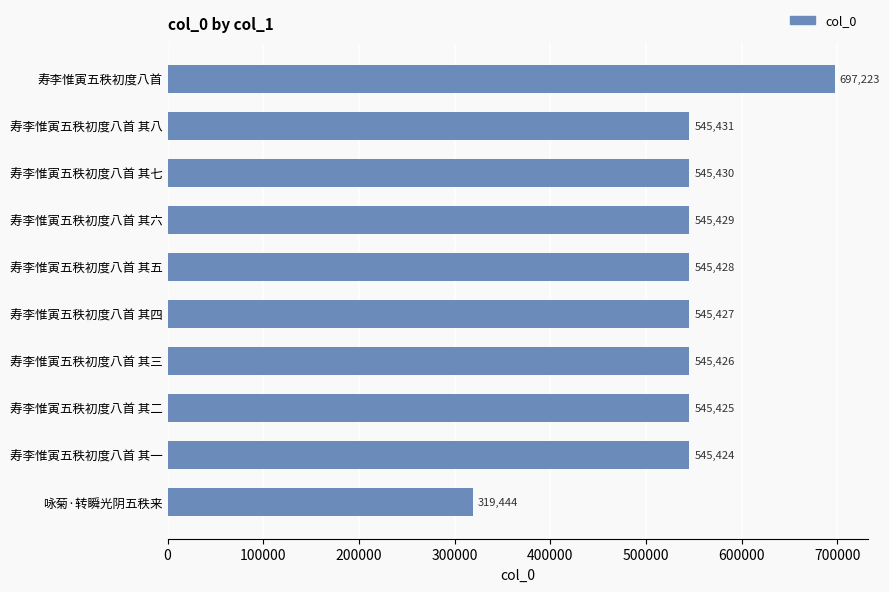

How many bars are there in total?

10